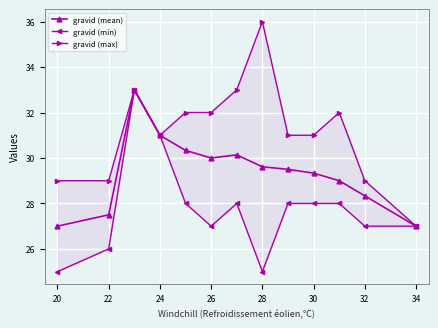

How many interior local valleys does the gravid (min) series have?

2